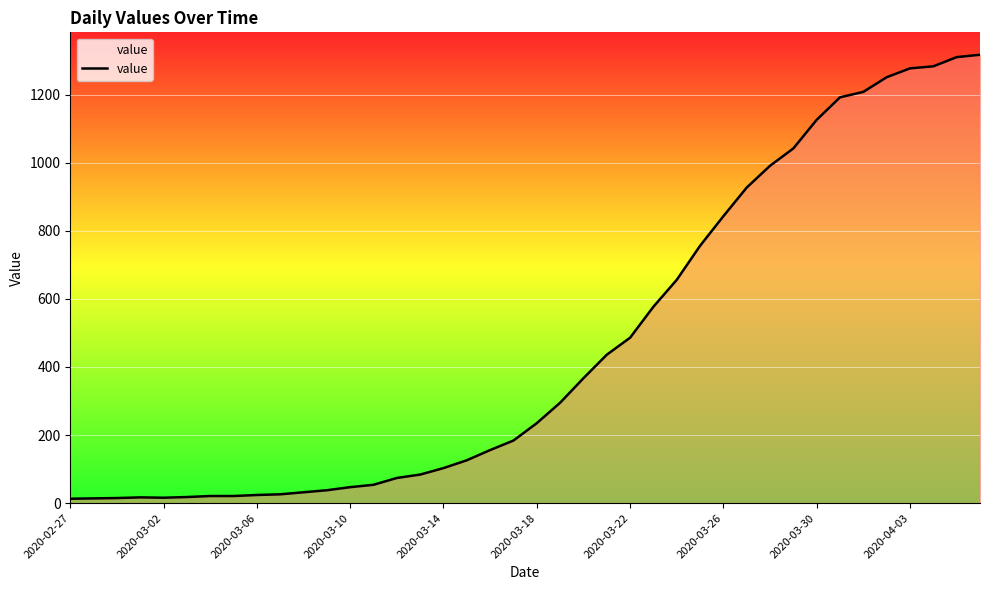

What is the greatest value displayed?

1317